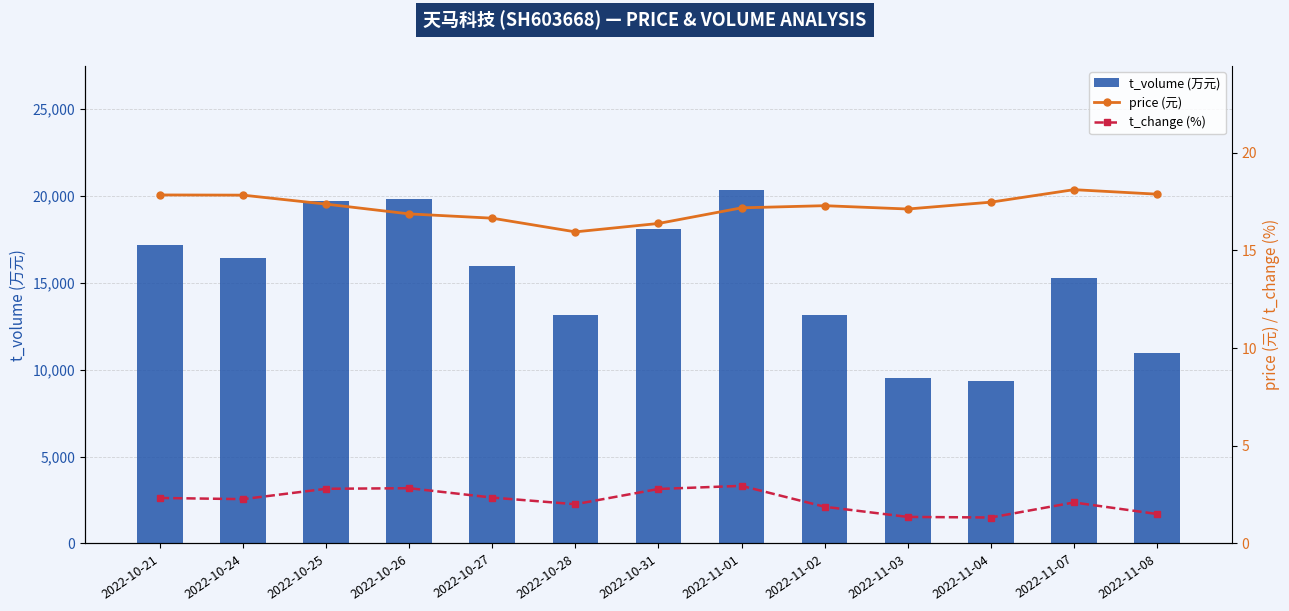

What are all the series names shown in the legend?

t_volume (万元), price (元), t_change (%)